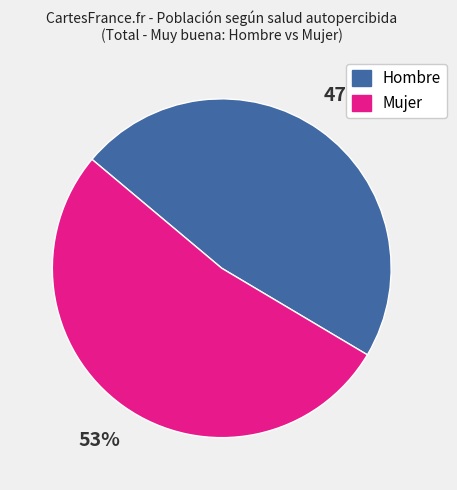

To the nearest percent, what portion does Hombre represent?

47%